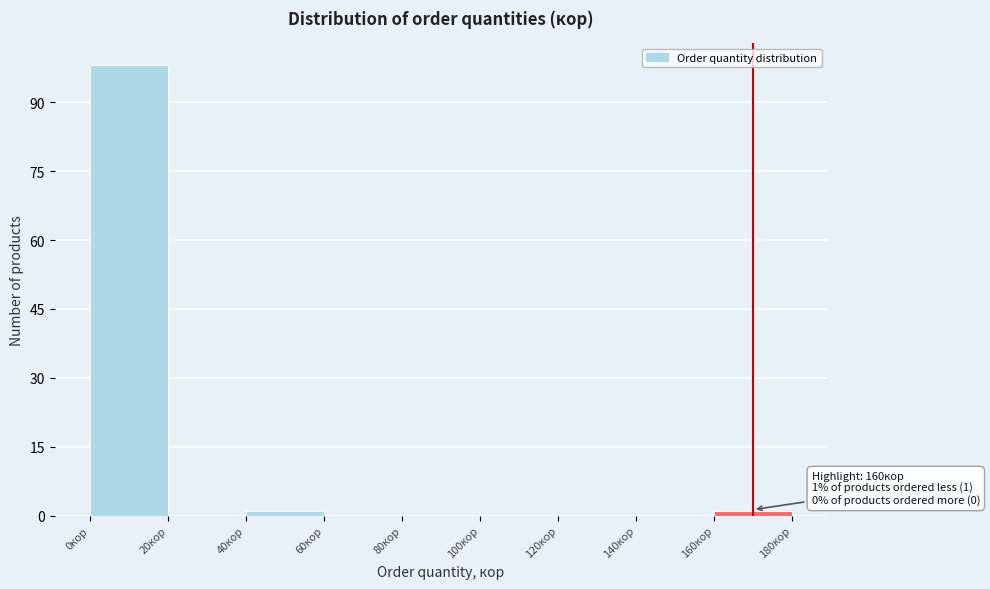

Which range on the x-axis has the tallest bar?

0 to 20